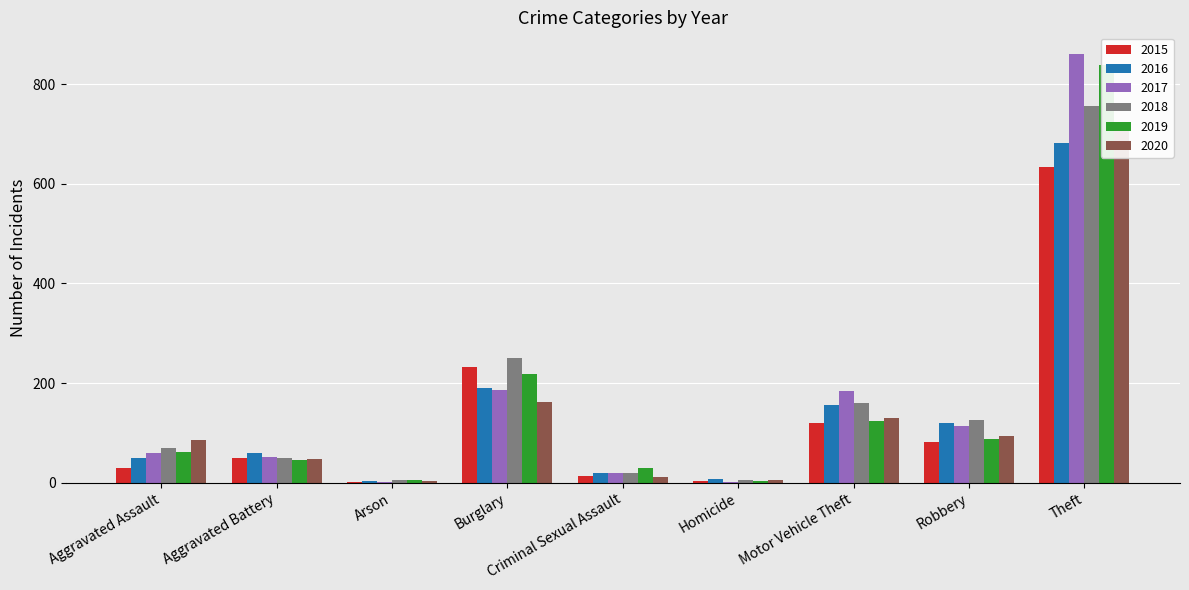

Rank the series by their maximum value, from lowest to highest.

2015, 2016, 2020, 2018, 2019, 2017